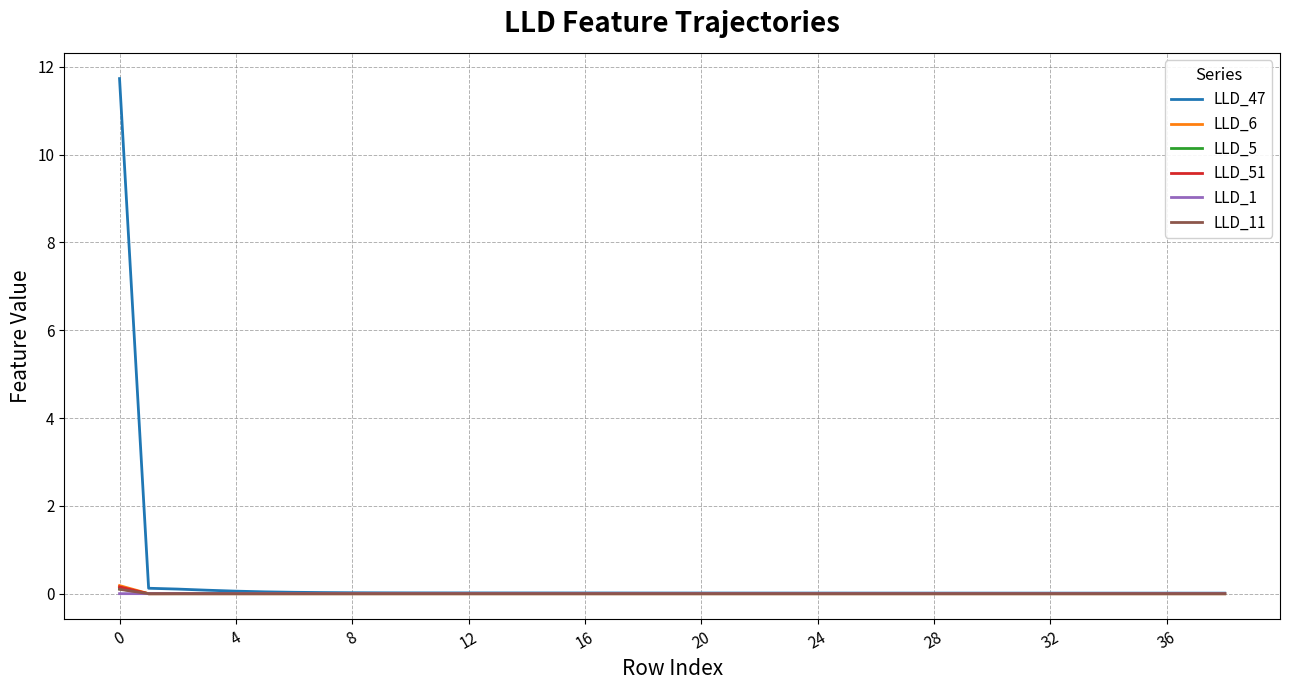

What is the maximum value shown in the chart?

11.7